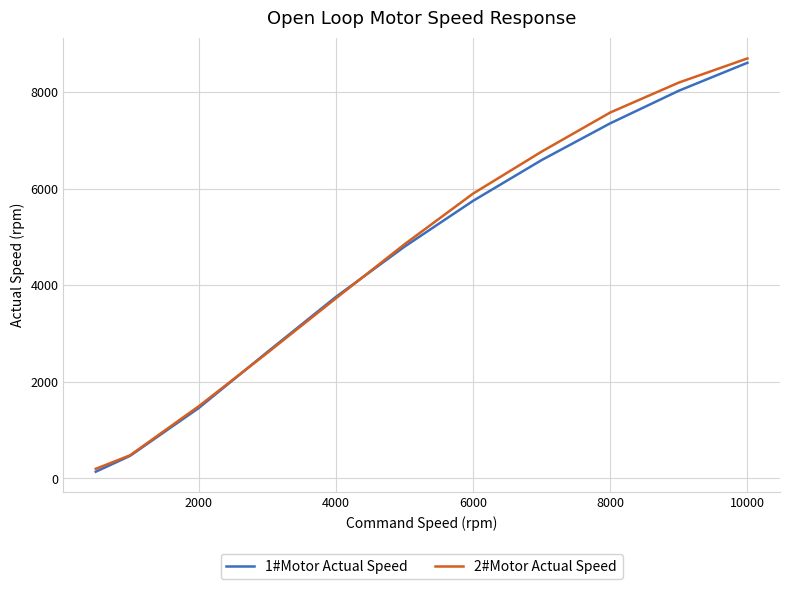

Reading left to right, extract all data points from this chart.

1#Motor Actual Speed: 140	468	1458	2618	3760	4800	5750	6595	7356	8031	8610
2#Motor Actual Speed: 200	480	1495	2600	3730	4850	5900	6770	7580	8200	8700